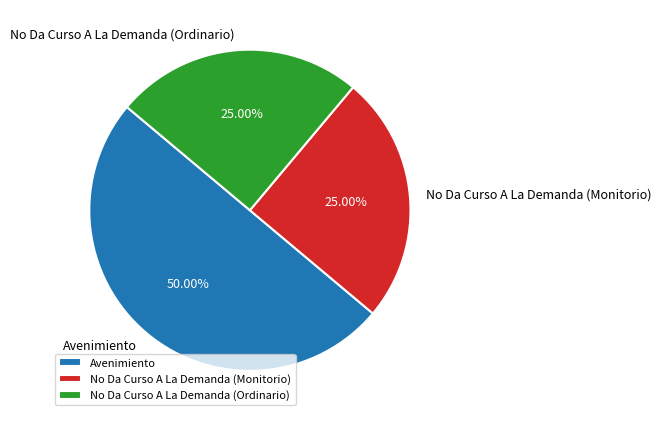

Is the sum of No Da Curso A La Demanda (Monitorio) and Avenimiento greater than half?

Yes